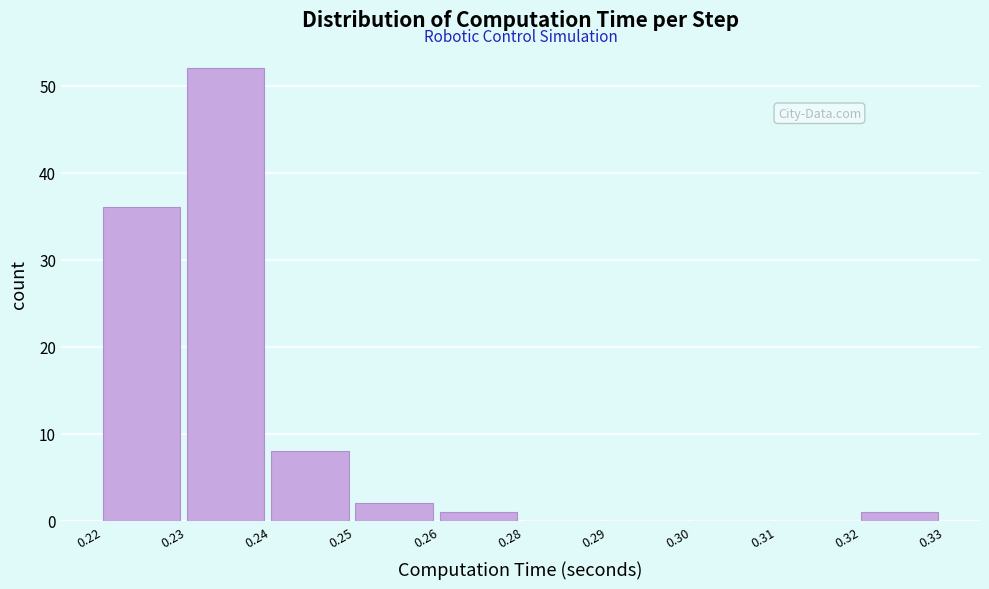

Reading right to left, list all the values displayed in this chart.

0.32=1	0.31=0	0.30=0	0.29=0	0.28=0	0.26=1	0.25=2	0.24=8	0.23=52	0.22=36